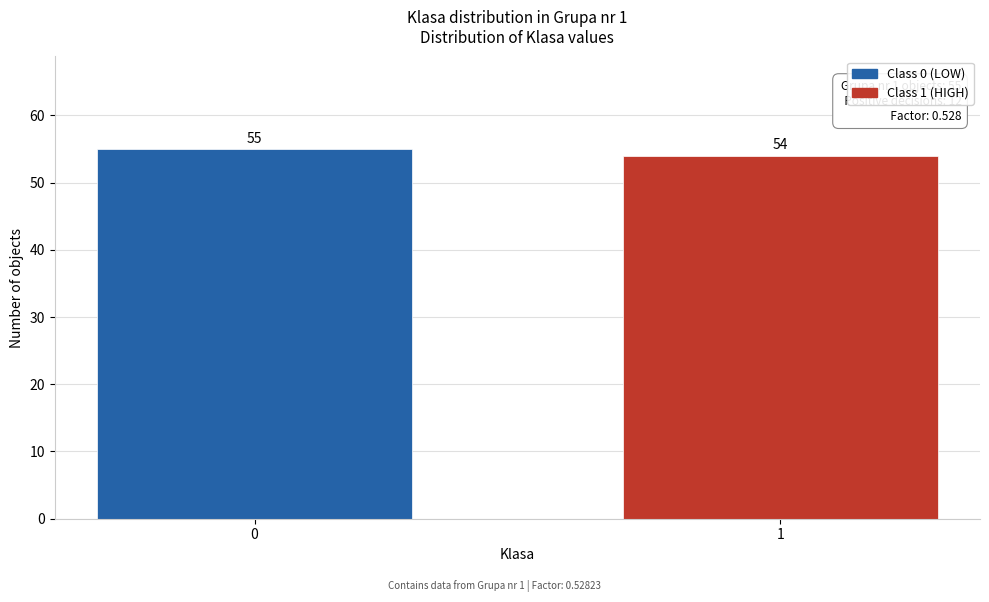

Reading left to right, what are all the values shown in this chart?

0=55	1=54